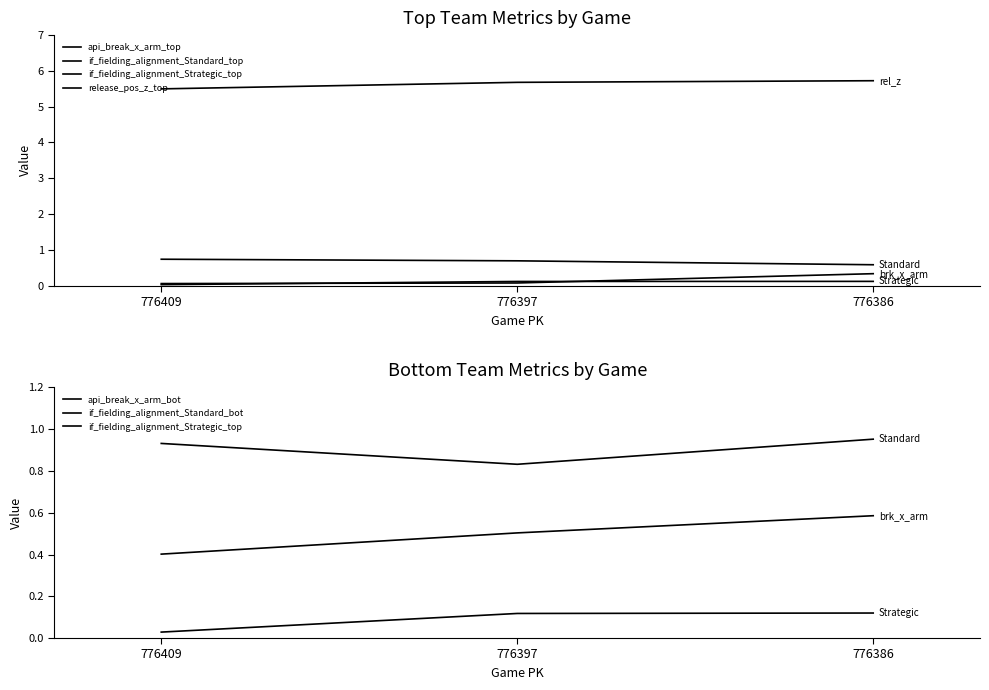

At which label is if_fielding_alignment_Standard_bot closest to 0?

776397